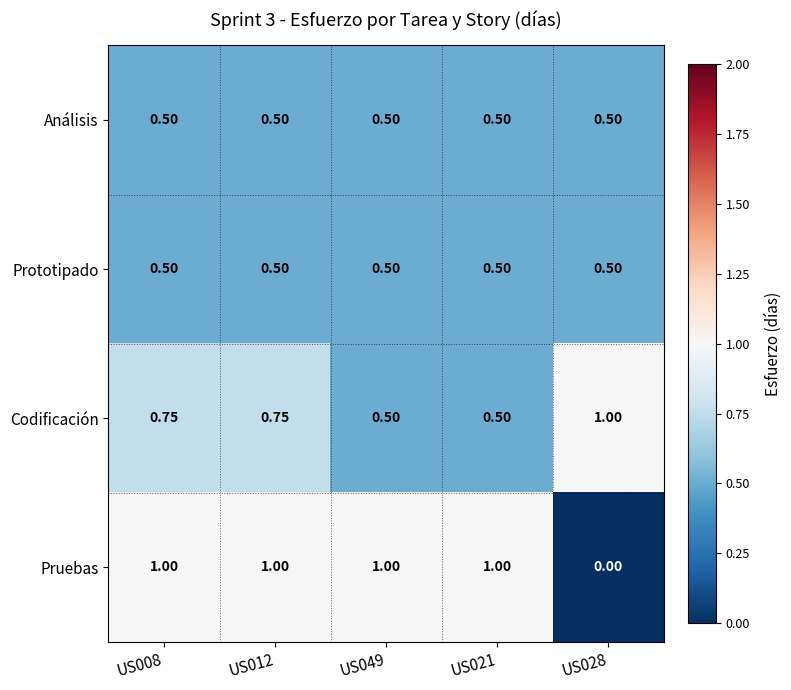

Between US008 and US021, which series saw the biggest shift?

Codificación